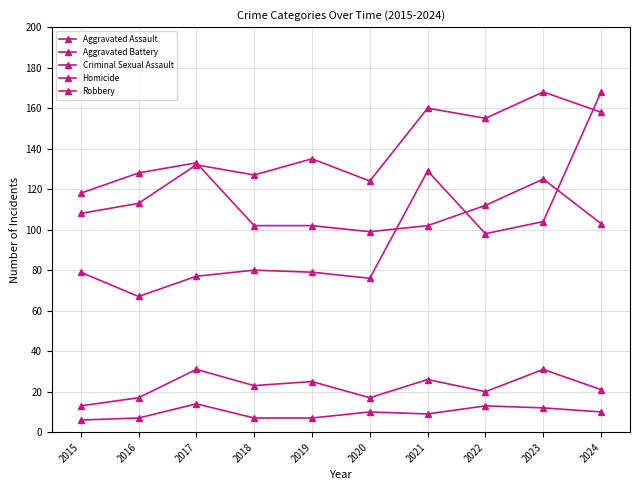

In Criminal Sexual Assault, how many points are higher than both neighbors (excluding endpoints)?

4